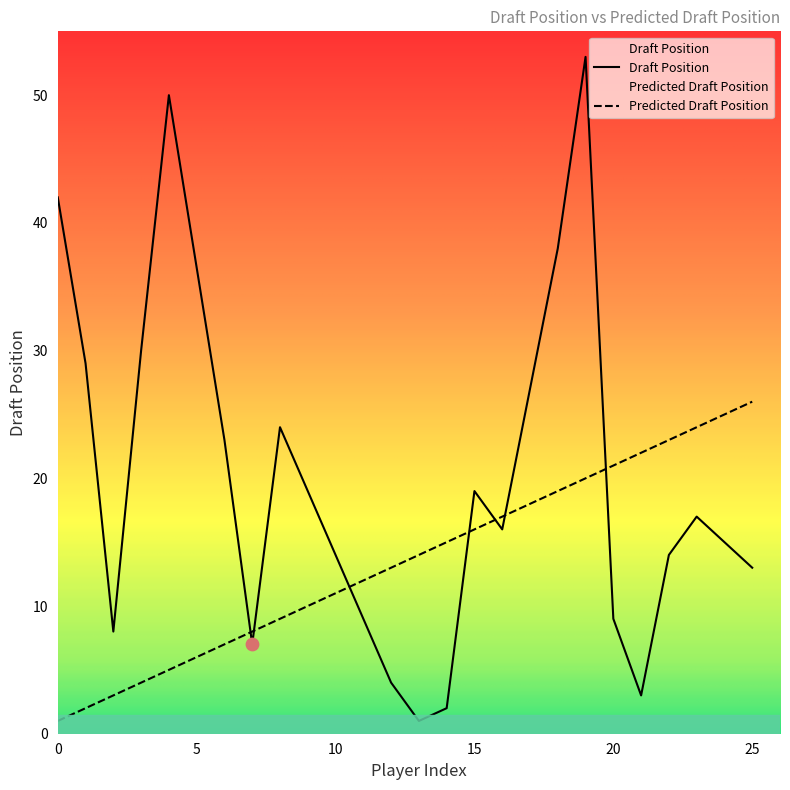

At how many categories does at least one series exceed 35?

4